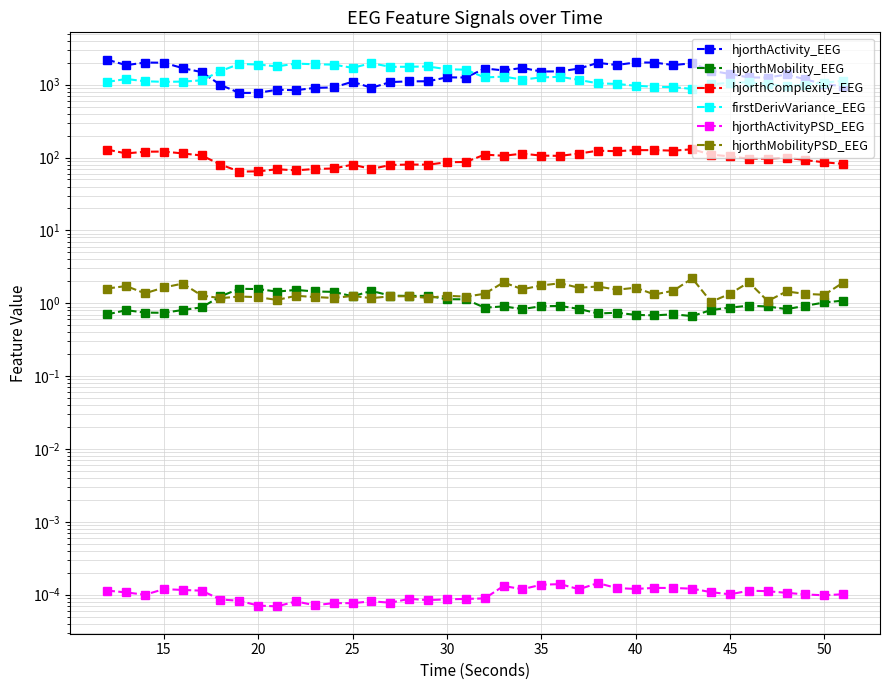

Reading right to left, transcribe all the data shown in this chart.

hjorthActivity_EEG: 956.3	1016.7	1182.0	1382.8	1252.3	1260.1	1403.7	1557.2	1970.3	1862.0	2015.2	2021.4	1867.5	1995.2	1666.1	1524.7	1518.3	1698.6	1574.7	1668.7	1256.1	1263.1	1115.2	1112.6	1087.6	906.7	1099.4	918.9	905.5	841.0	854.0	773.9	771.6	995.3	1490.8	1688.6	2005.7	2015.5	1857.1	2208.2
hjorthMobility_EEG: 1.1	1.0	0.9	0.8	0.9	0.9	0.9	0.8	0.7	0.7	0.7	0.7	0.7	0.7	0.8	0.9	0.9	0.8	0.9	0.9	1.1	1.1	1.3	1.3	1.3	1.5	1.2	1.4	1.5	1.5	1.4	1.6	1.6	1.2	0.9	0.8	0.7	0.7	0.8	0.7
hjorthComplexity_EEG: 81.8	86.1	92.2	100.0	96.5	96.6	103.9	109.7	130.0	124.4	126.6	126.5	122.2	124.3	113.6	105.6	106.5	113.1	106.0	109.8	87.0	86.3	79.9	80.2	79.1	69.7	80.0	70.8	69.8	66.8	69.2	64.7	64.2	80.3	106.9	113.9	121.0	120.3	114.0	128.7
firstDerivVariance_EEG: 1129.3	1069.5	1006.3	954.2	1020.0	1081.9	1063.9	1015.3	875.2	926.3	936.9	968.4	1025.6	1044.7	1164.5	1284.2	1259.9	1176.4	1292.7	1258.5	1609.8	1631.2	1780.9	1765.9	1759.6	1979.2	1704.9	1888.3	1907.4	1951.8	1785.3	1894.5	1928.0	1540.6	1148.2	1103.6	1096.2	1115.6	1199.7	1091.6
hjorthActivityPSD_EEG: 0.0	0.0	0.0	0.0	0.0	0.0	0.0	0.0	0.0	0.0	0.0	0.0	0.0	0.0	0.0	0.0	0.0	0.0	0.0	0.0	0.0	0.0	0.0	0.0	0.0	0.0	0.0	0.0	0.0	0.0	0.0	0.0	0.0	0.0	0.0	0.0	0.0	0.0	0.0	0.0
hjorthMobilityPSD_EEG: 1.9	1.3	1.3	1.5	1.1	1.9	1.3	1.0	2.2	1.5	1.3	1.6	1.5	1.7	1.6	1.9	1.8	1.6	1.9	1.3	1.2	1.3	1.2	1.2	1.2	1.2	1.3	1.2	1.2	1.3	1.1	1.2	1.2	1.2	1.3	1.9	1.6	1.4	1.7	1.6